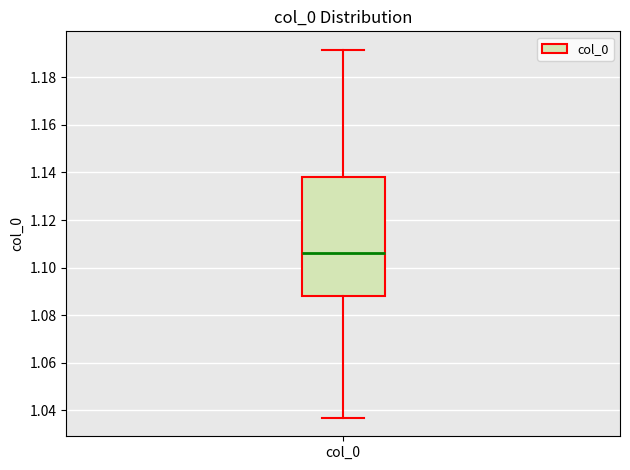

Where does the lower whisker of the box for col_0 end on the y-axis? The values are not printed on the chart, so give them approximately, as read against the axis.

1.036